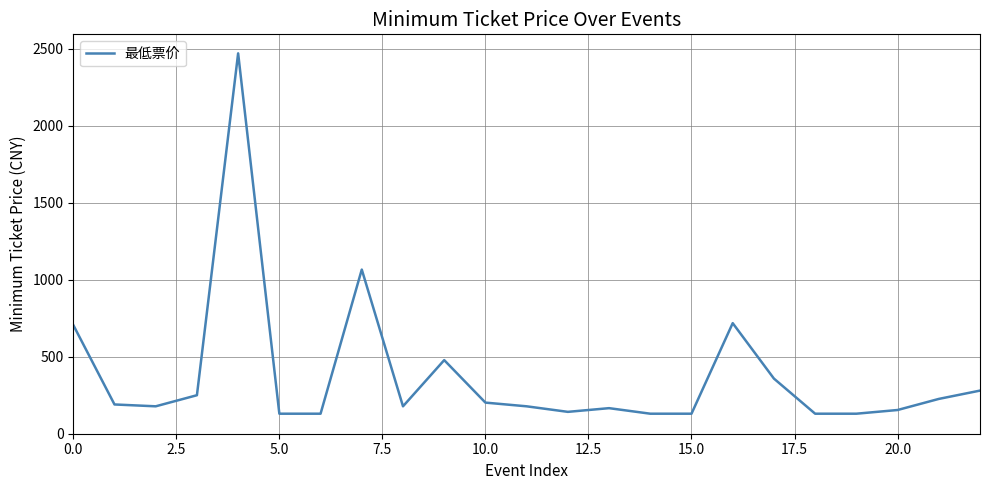

What is the greatest value displayed?

2470